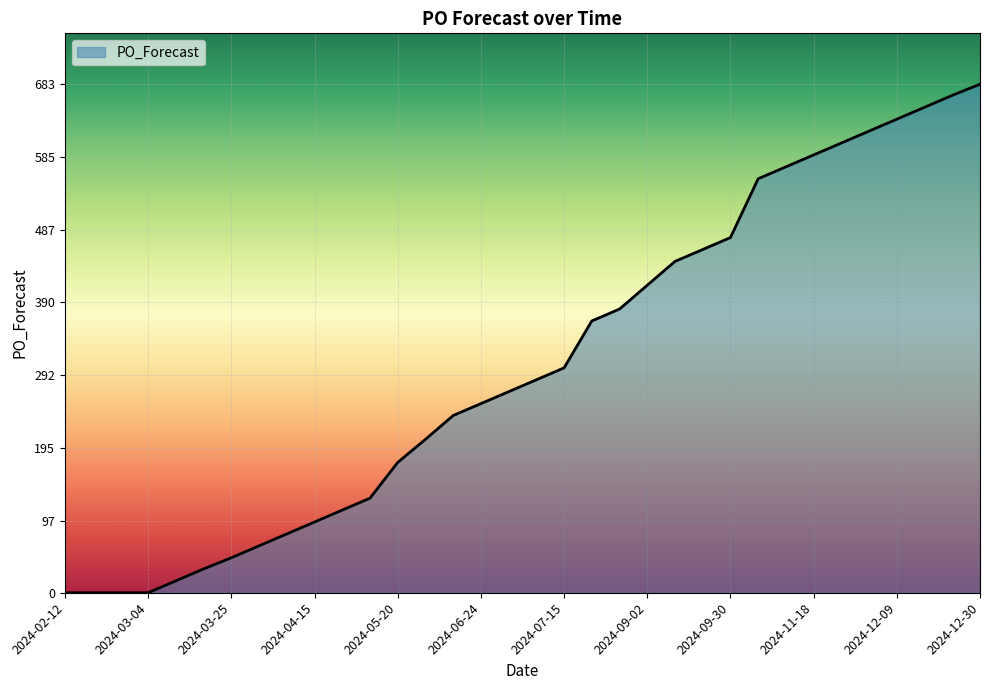

What is the average value?

307